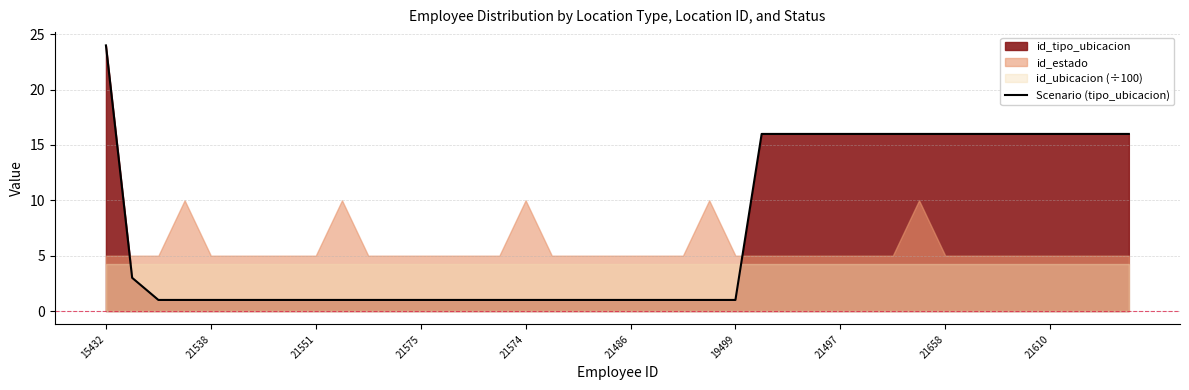

At which label does Scenario (tipo_ubicacion) reach its peak?

15432